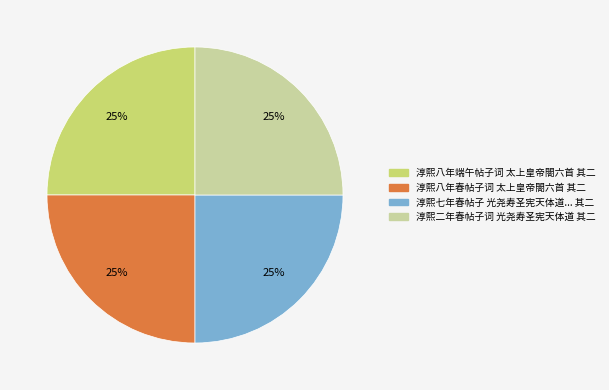

Is there any slice that represents more than half of the pie?

No